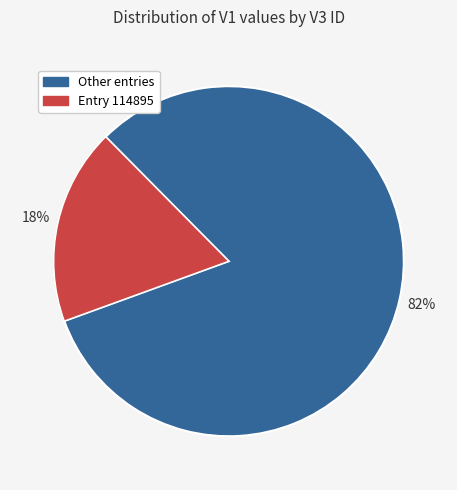

To the nearest percent, what is the average slice percentage?

50%